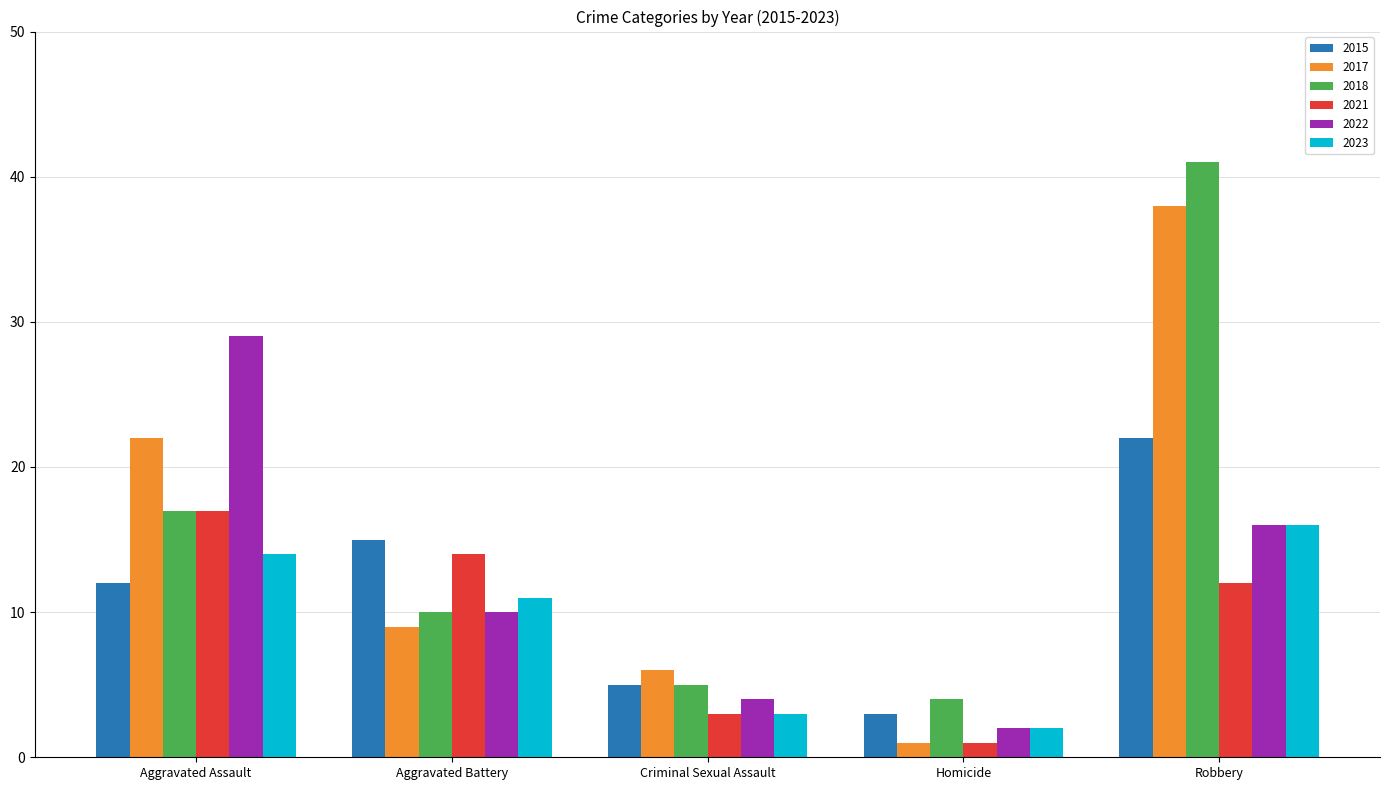

List the labels in order of 2022 value, smallest first.

Homicide, Criminal Sexual Assault, Aggravated Battery, Robbery, Aggravated Assault